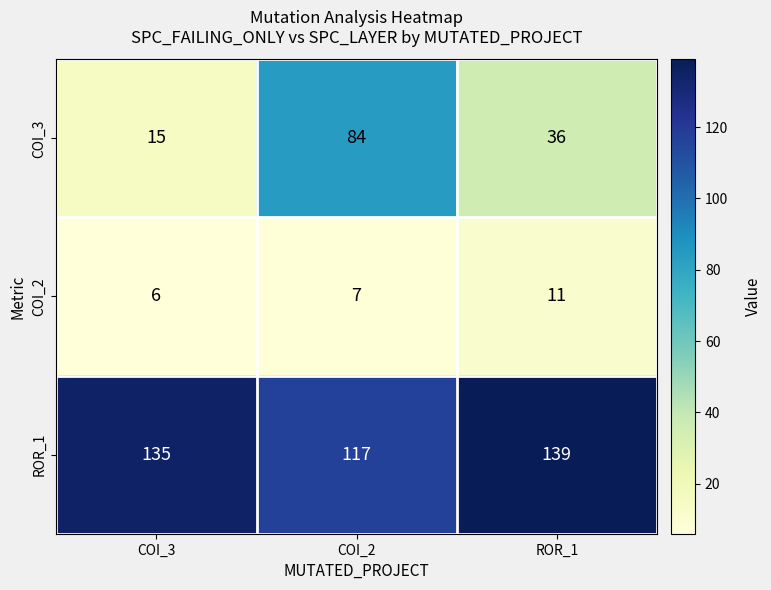

List the series in order of their peak value, highest first.

ROR_1, COI_3, COI_2